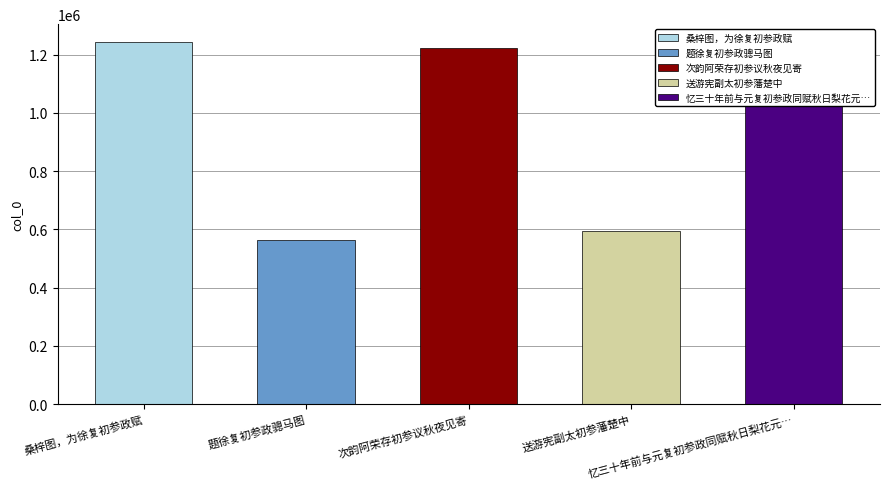

What is the maximum value shown in the chart?

1242854